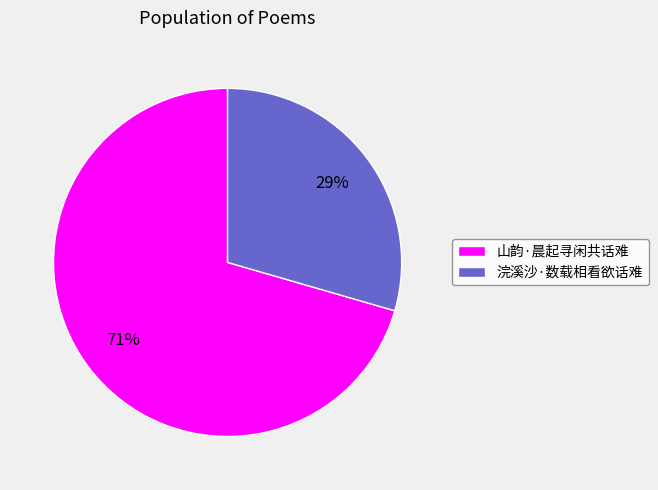

Between 山韵·晨起寻闲共话难 and 浣溪沙·数载相看欲话难, which is larger?

山韵·晨起寻闲共话难